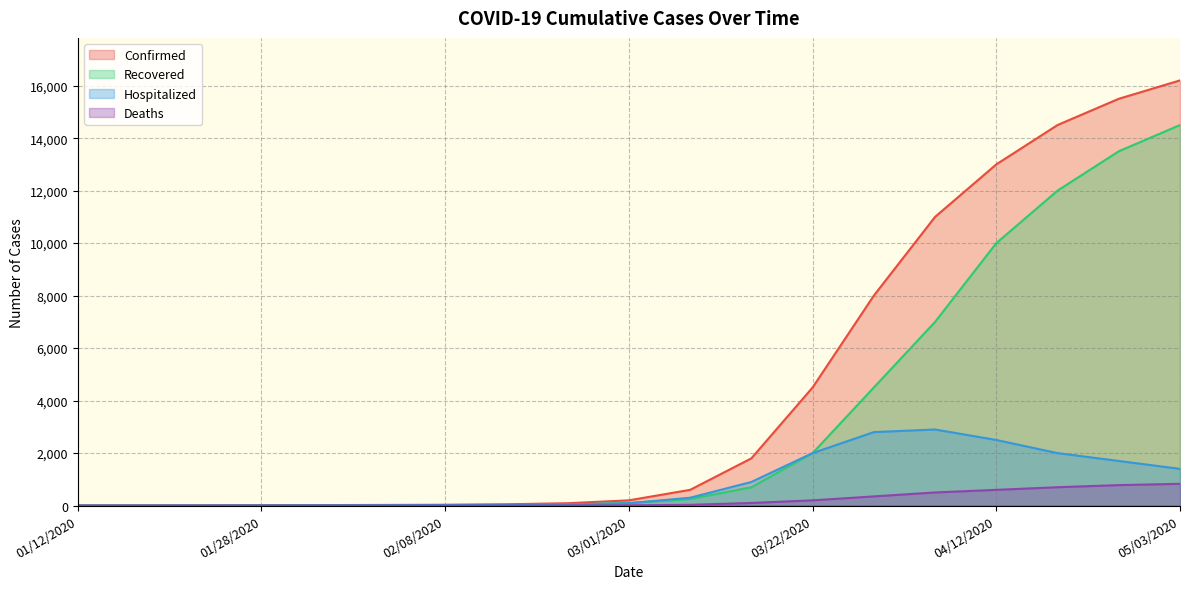

Rank the series by their average value, from lowest to highest.

Deaths, Hospitalized, Recovered, Confirmed